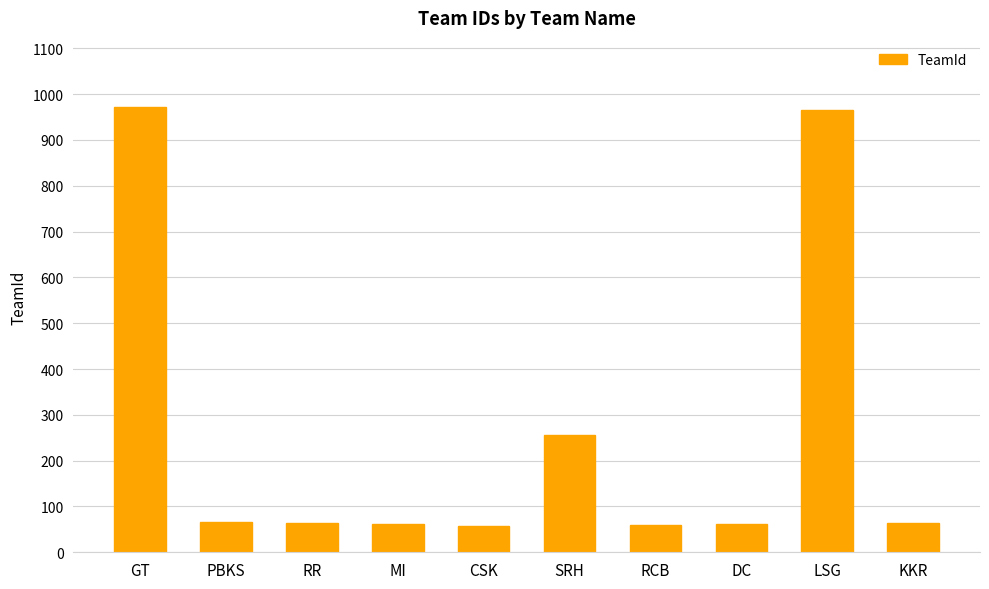

Does the chart contain any negative values?

No